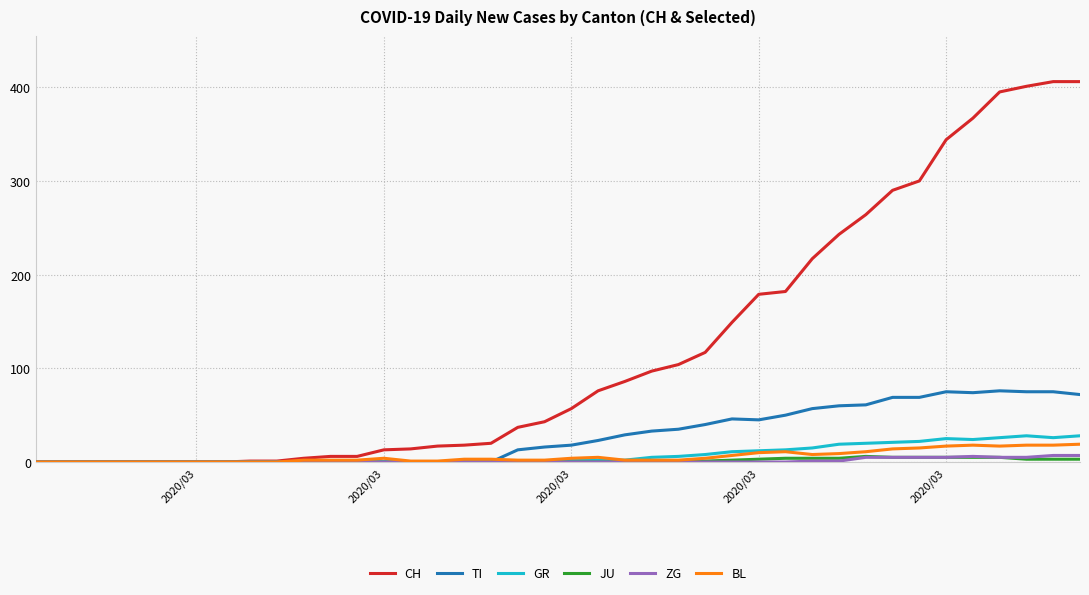

Which series has the largest total across all categories?

CH